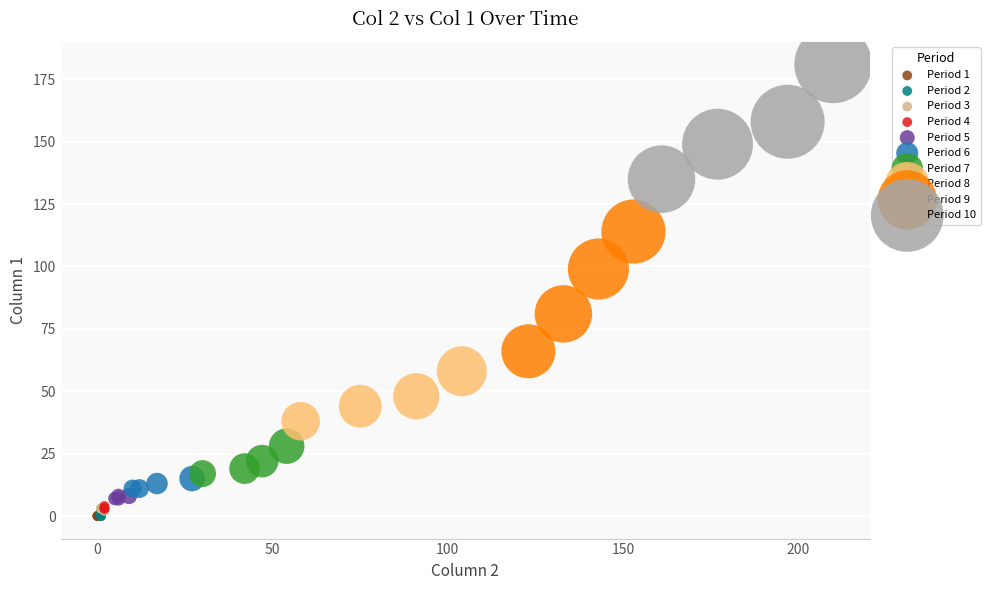

Which series reaches the maximum Y coordinate?

Period 10